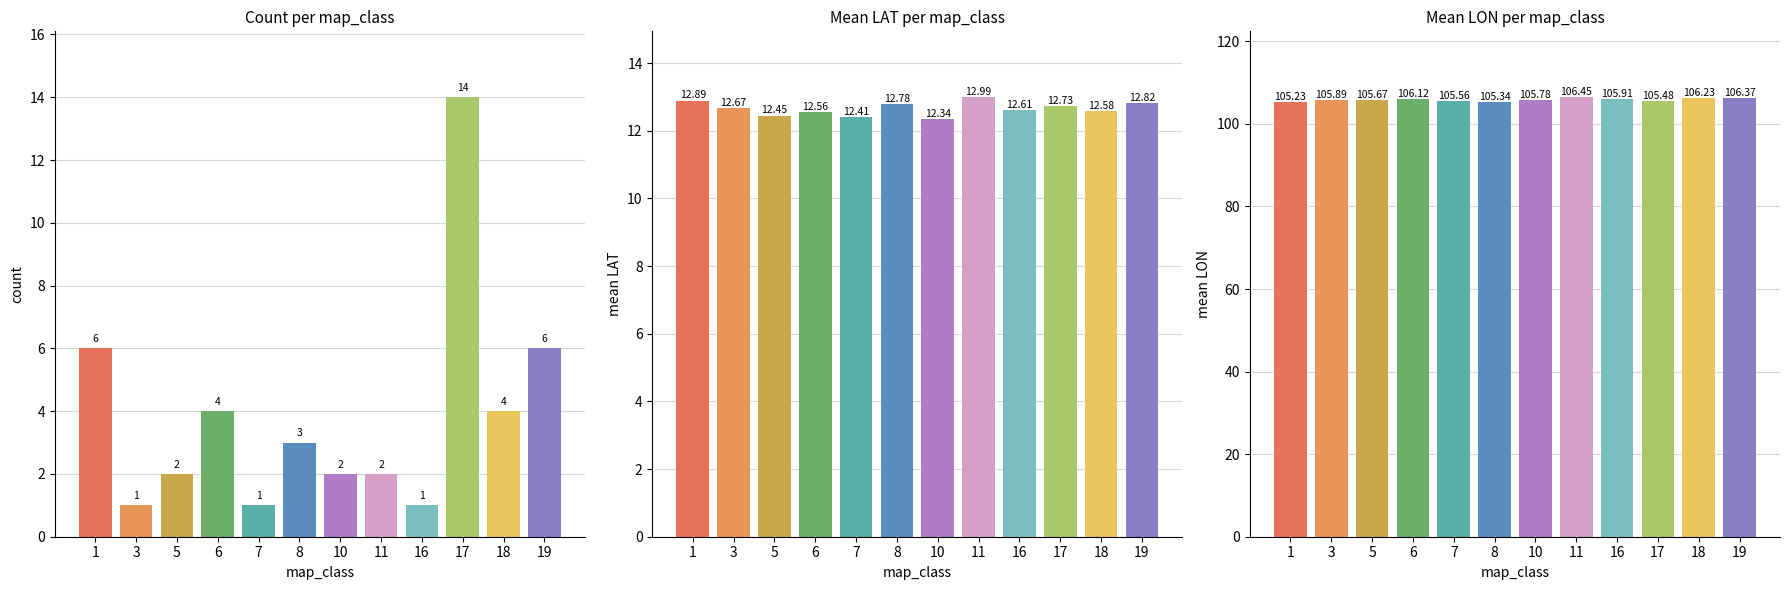

How many bars are there in each group?

4